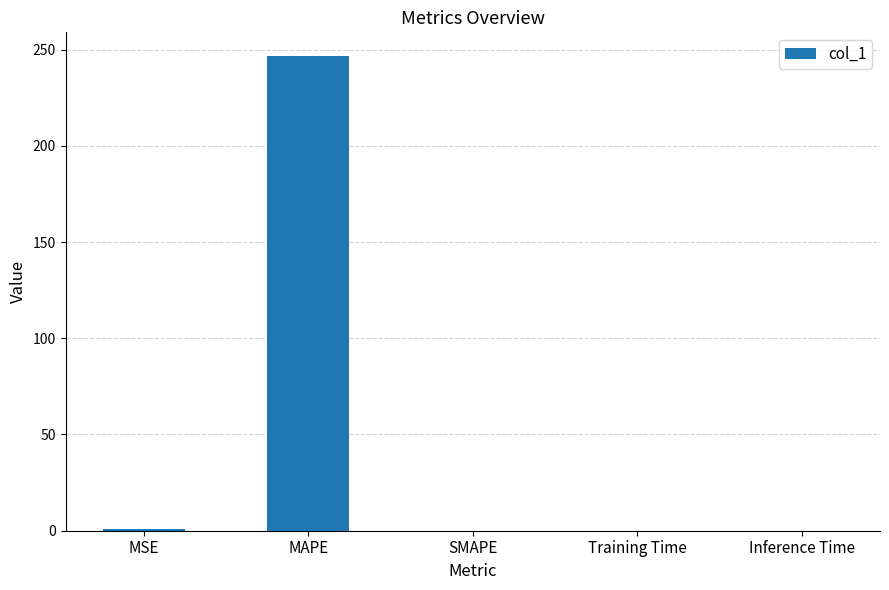

Between MAPE and Inference Time, which is larger?

MAPE